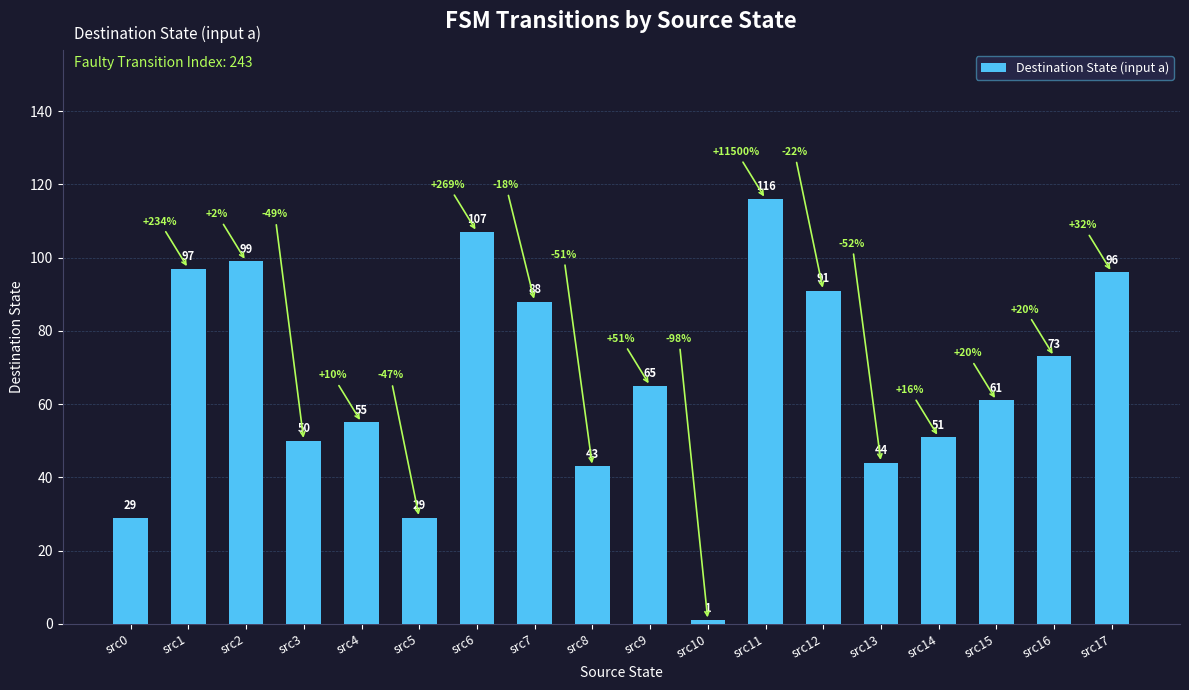

What is the change in value from src0 to src11?

+87